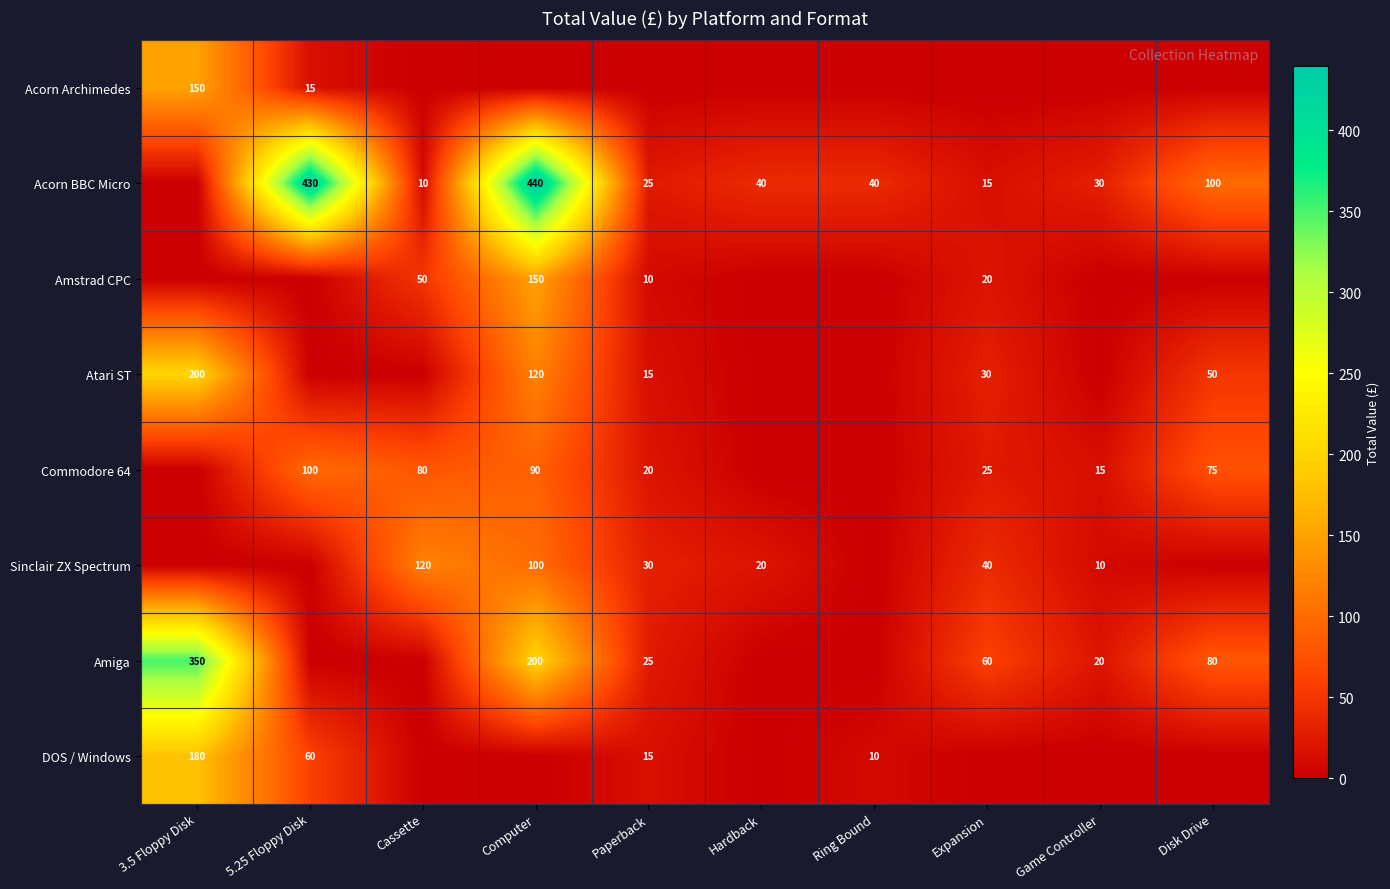

What is the maximum value shown in the chart?

440